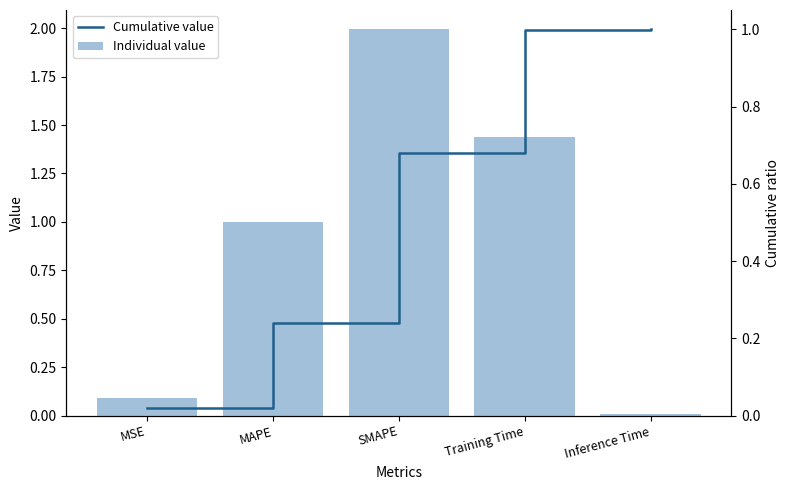

Reading right to left, transcribe all the data shown in this chart.

Individual value: Inference Time=0.0	Training Time=1.4	SMAPE=2.0	MAPE=1.0	MSE=0.1
Cumulative value: Inference Time=1.0	Training Time=1.0	SMAPE=0.7	MAPE=0.2	MSE=0.0